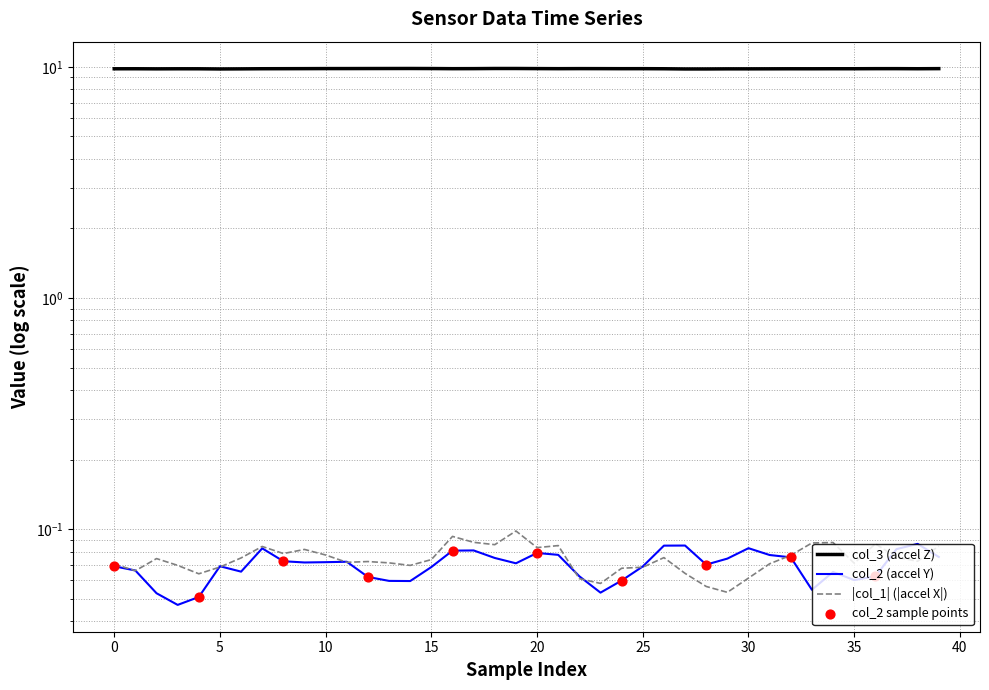

At how many categories does at least one series exceed 7?

40